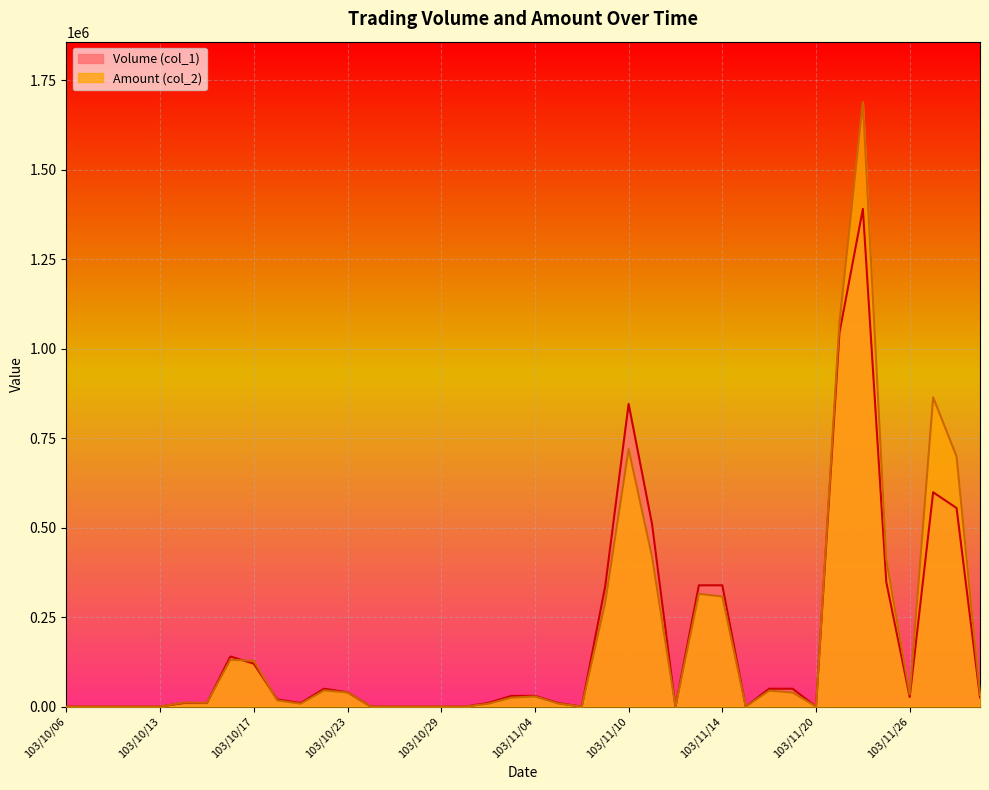

What is the sum of all Amount (col_2) values?

7402770